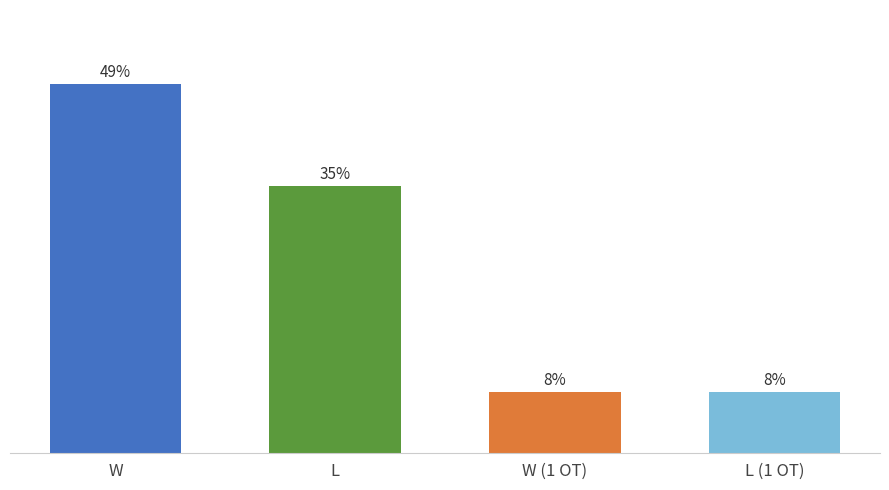

Which category has the lowest value across all series?

W (1 OT)